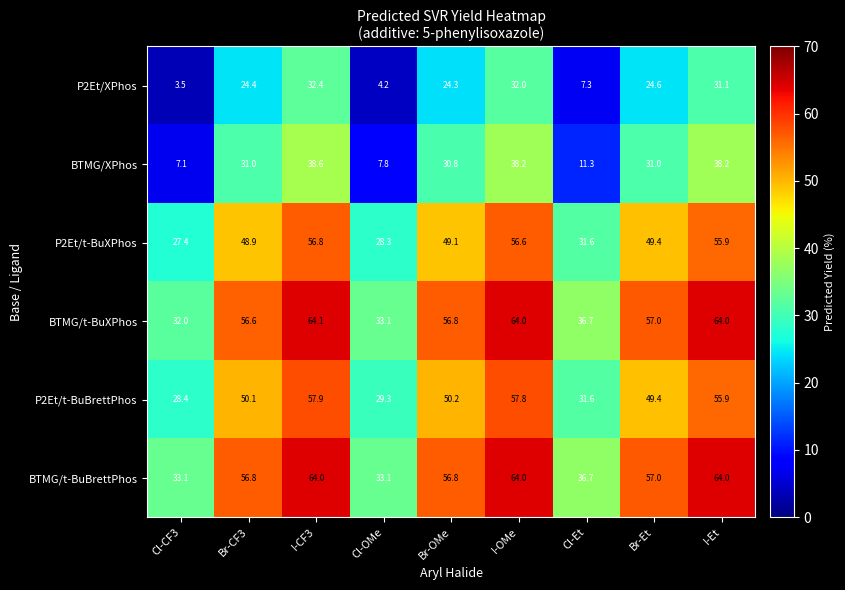

At which category does the chart reach its minimum across all series?

Cl-CF3